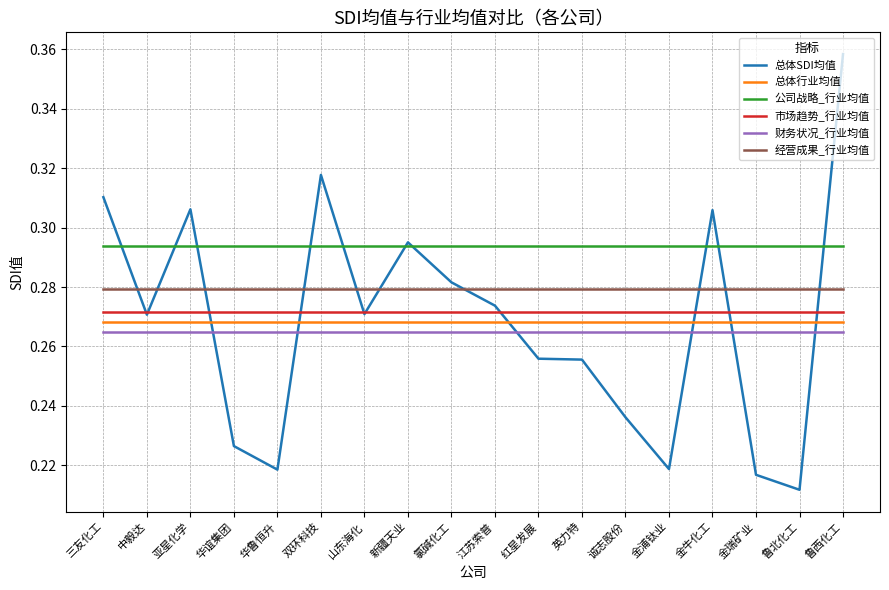

True or false: 市场趋势_行业均值 and 财务状况_行业均值 intersect in this chart.

False